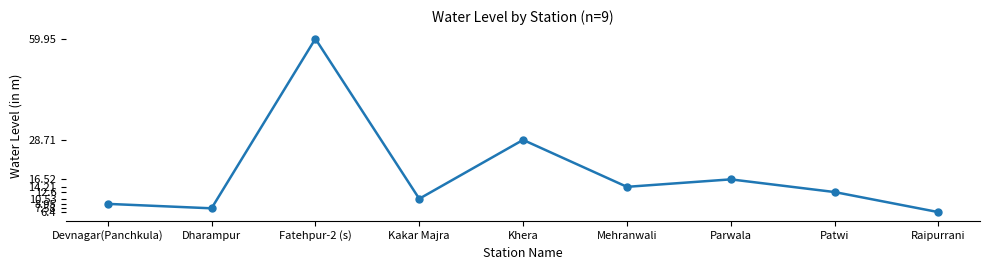

Count the number of values greater than 12.

5